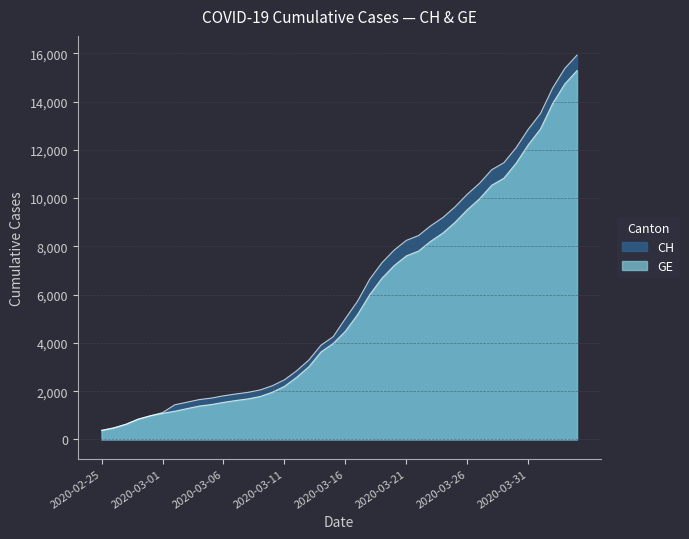

What is the total value across all series at 2020-03-02?

2607